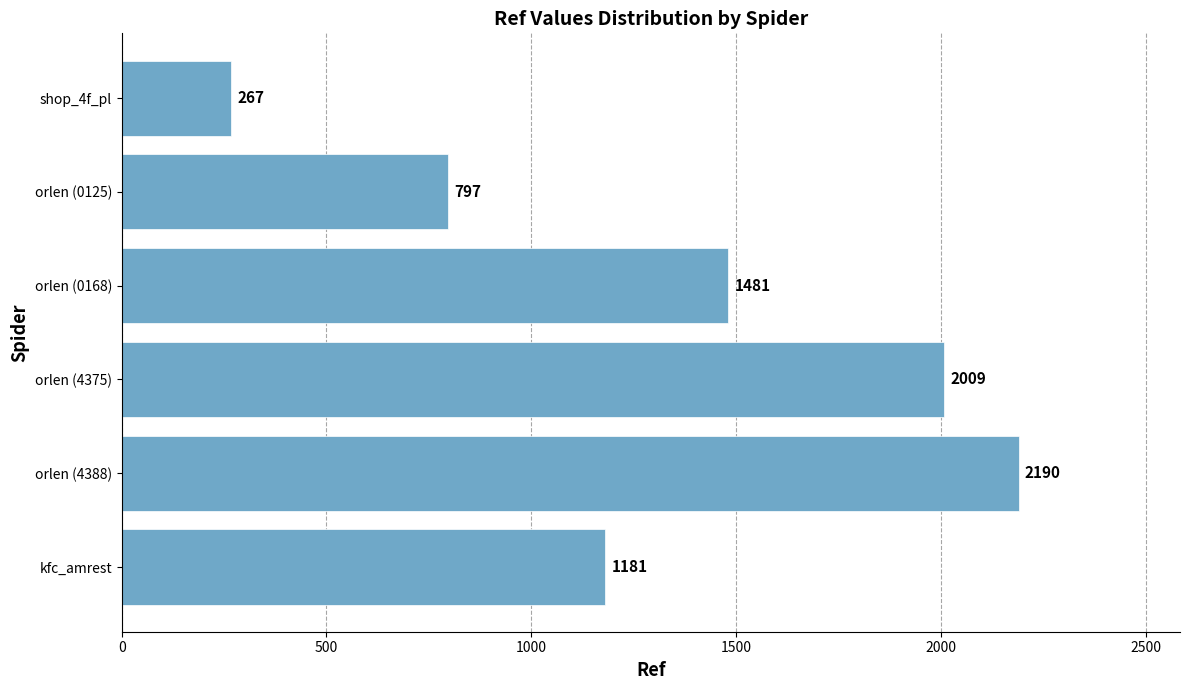

What is the change in value from orlen (4375) to orlen (0125)?

-1212